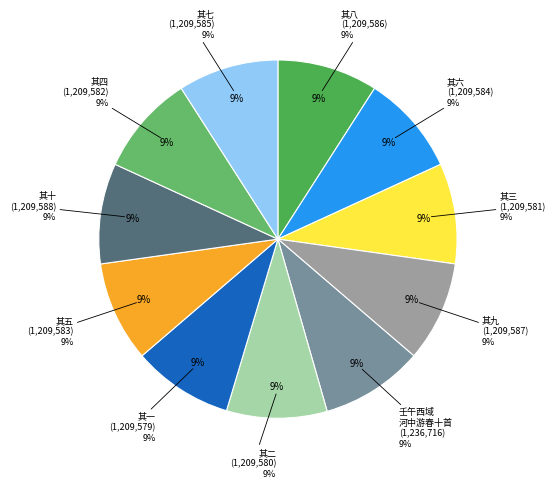

Is there a majority slice in this chart?

No